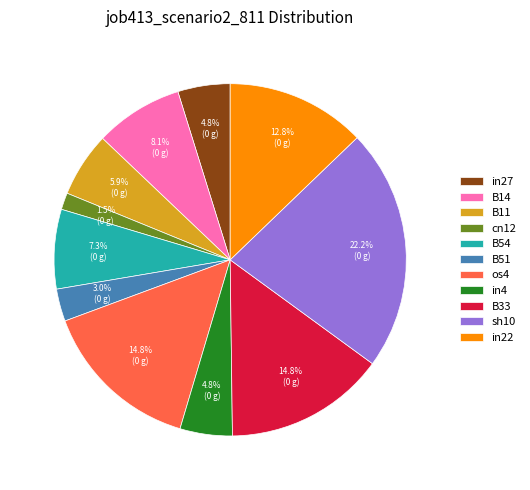

Between B11 and sh10, which is larger?

sh10